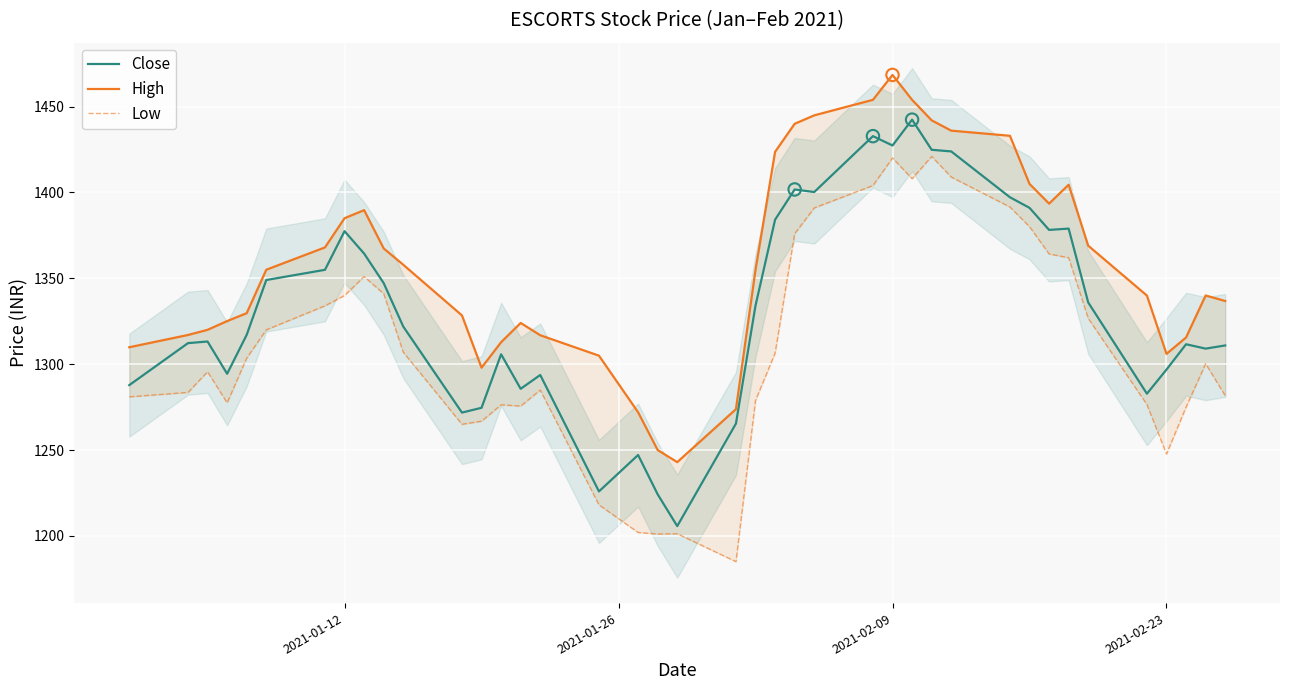

Which series contains the lowest Y value?

Low